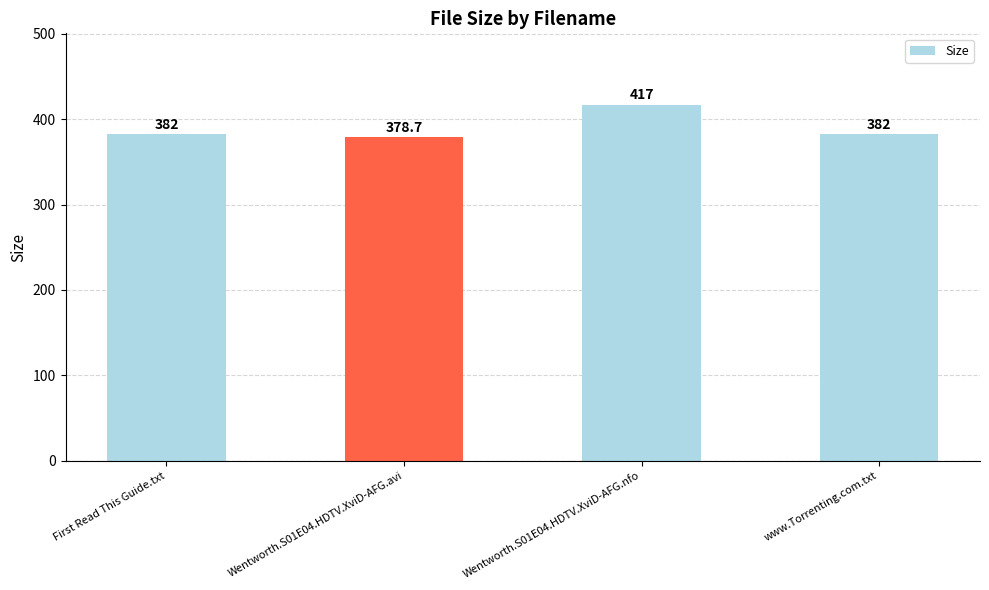

What is the difference between the maximum and minimum values?

38.3